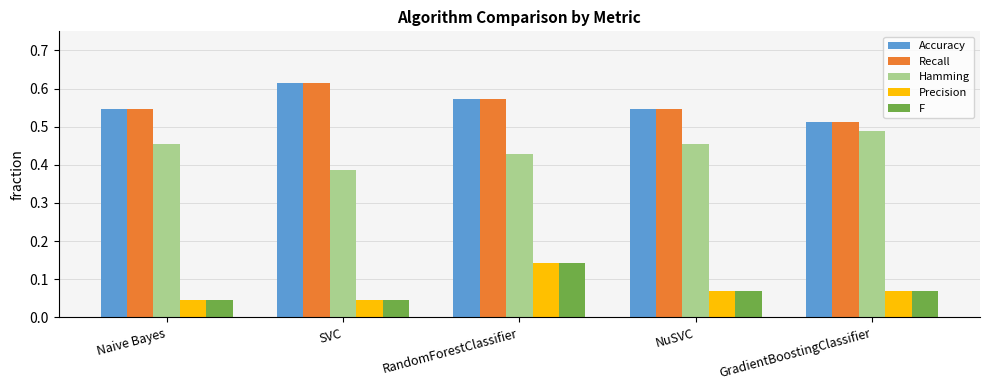

Which label corresponds to the largest value in the chart?

SVC